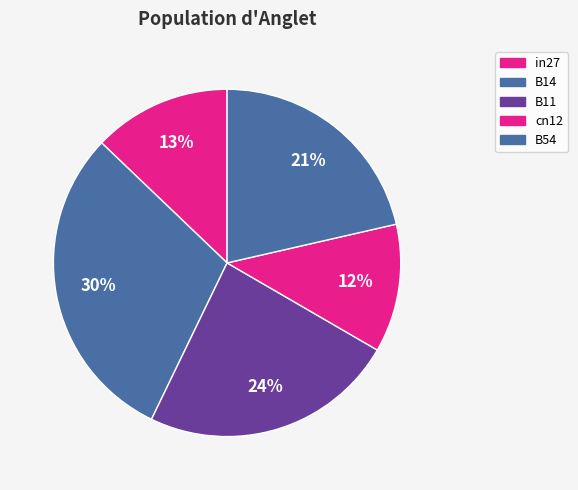

How much of the chart is everything except B54?

78.6%